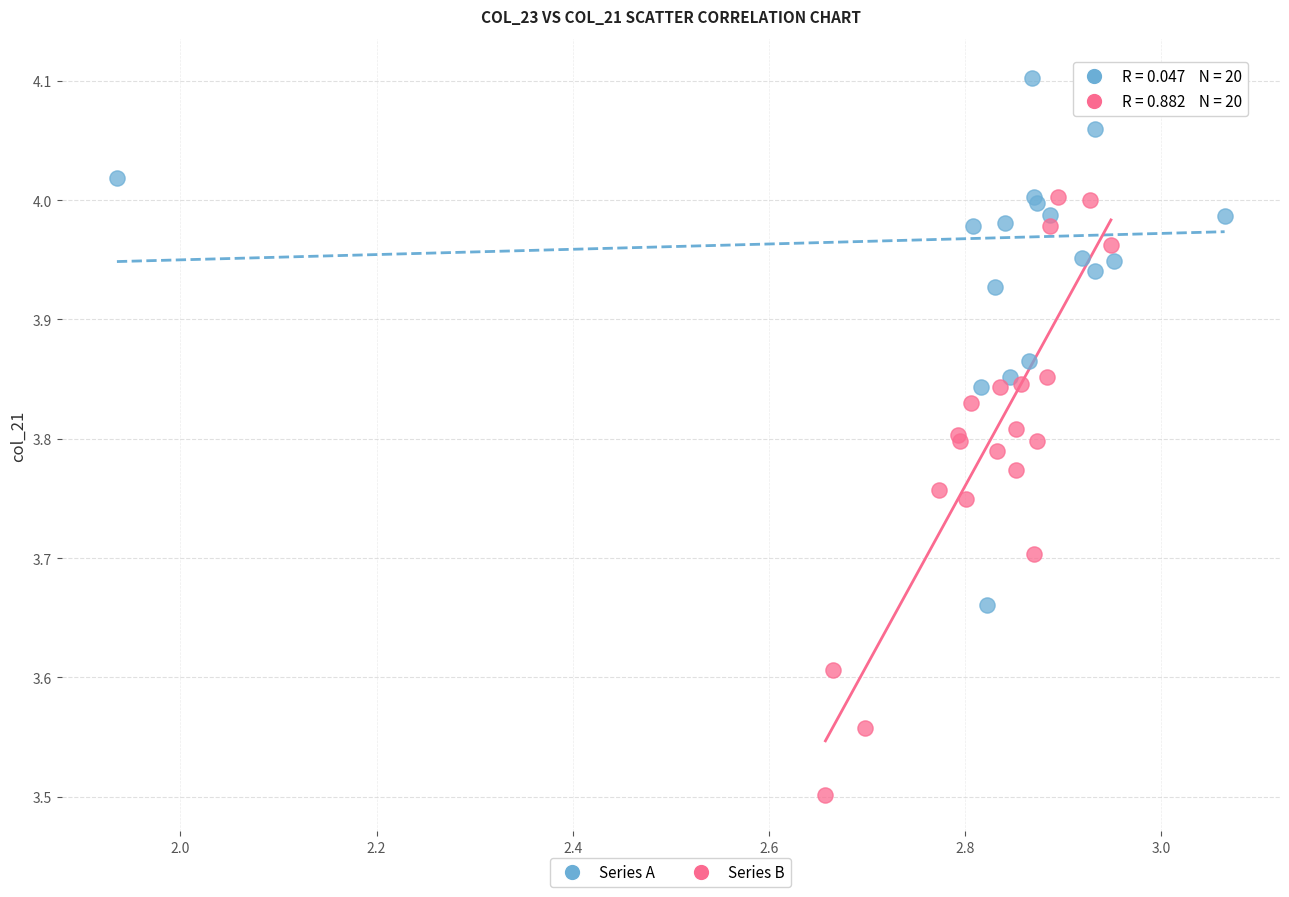

Which series reaches the maximum Y coordinate?

Series A